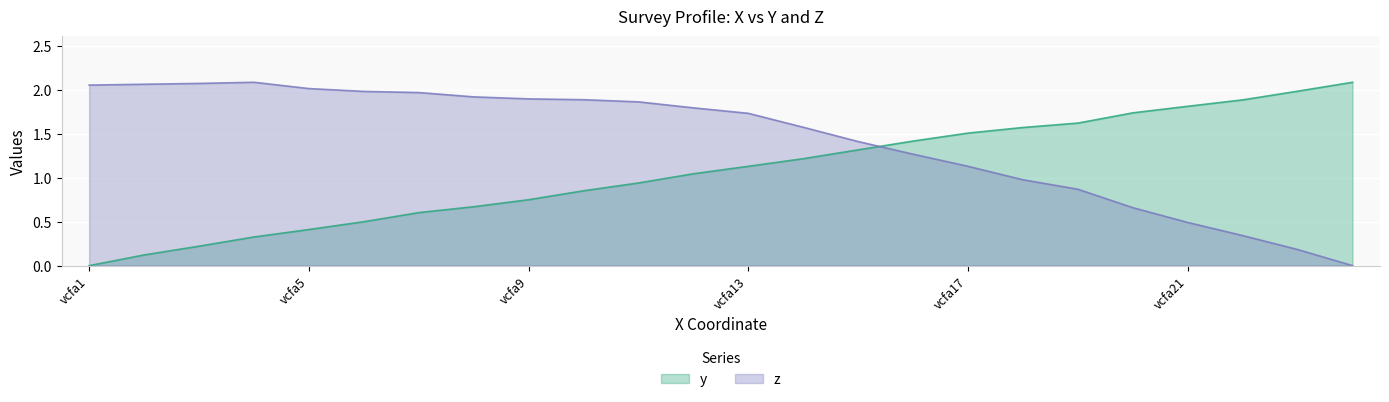

How many values in the z series are below 1?

7